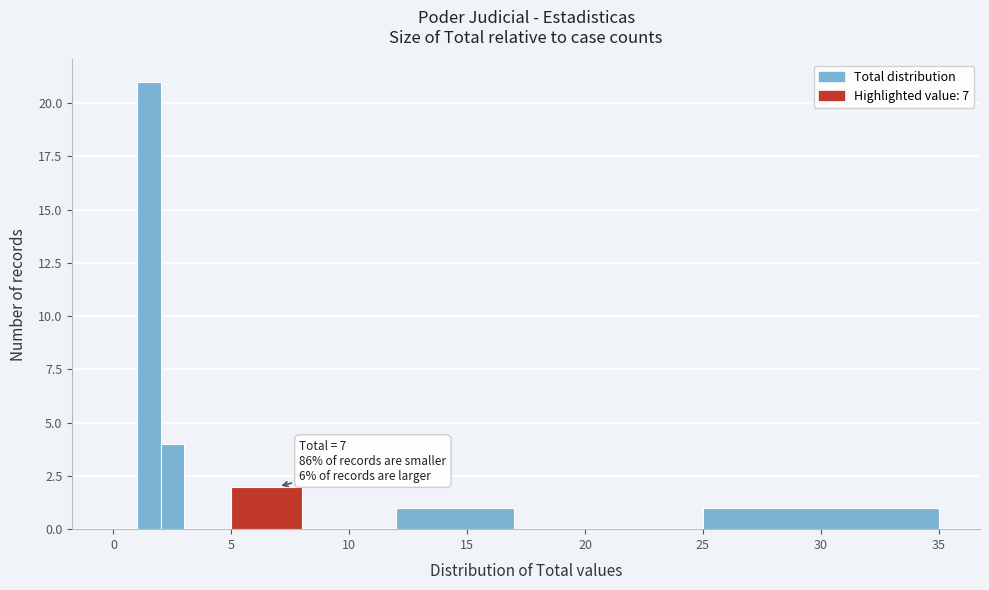

Read against the x-axis, roughly where is the centre of the tallest bar?

1.5